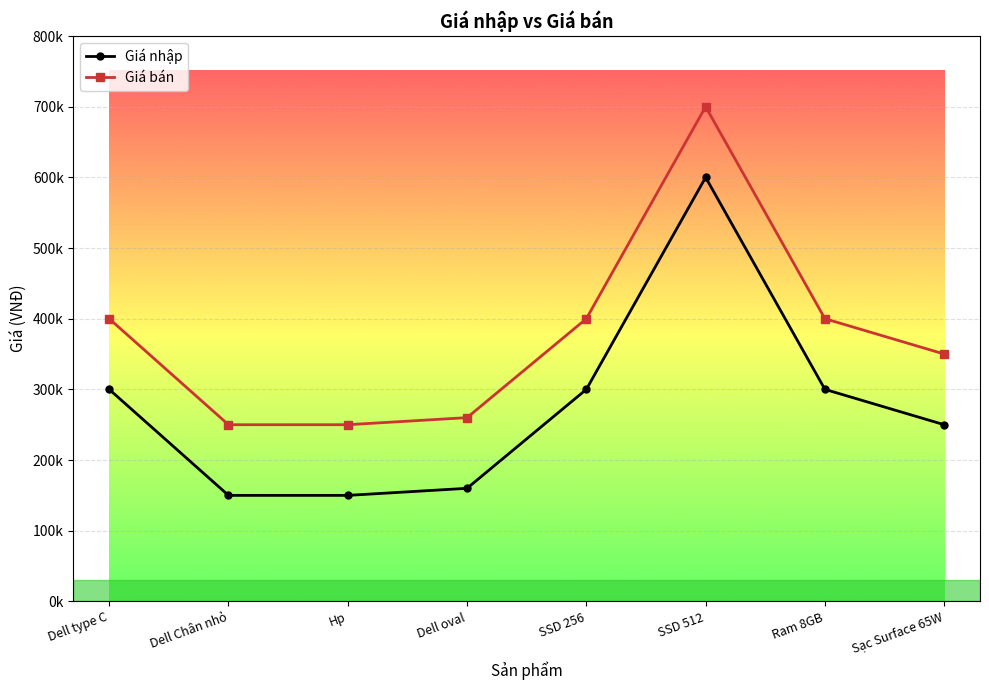

At which category is the sum across all series the highest?

SSD 512